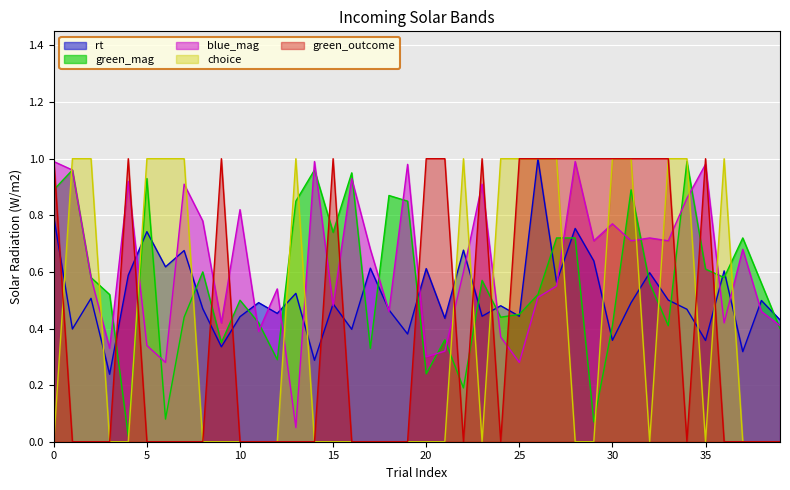

Where is blue_mag nearest to the value 0?

13